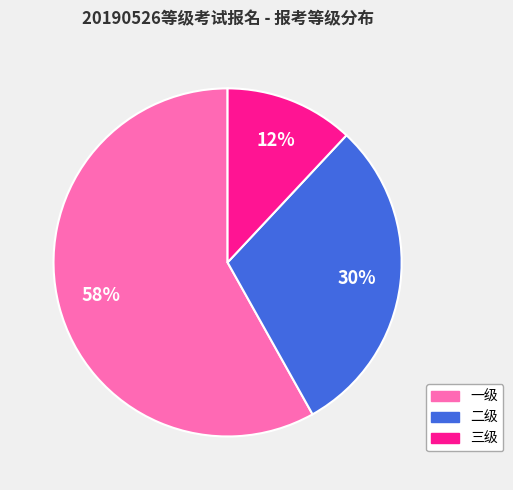

Count the number of slices in the pie.

3